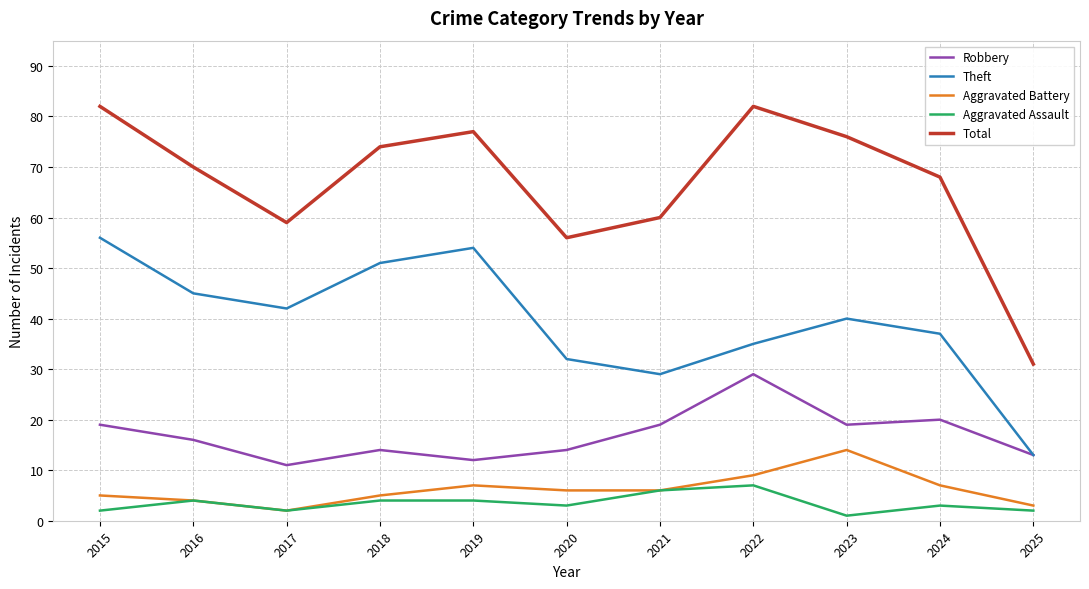

What are all the series names shown in the legend?

Robbery, Theft, Aggravated Battery, Aggravated Assault, Total